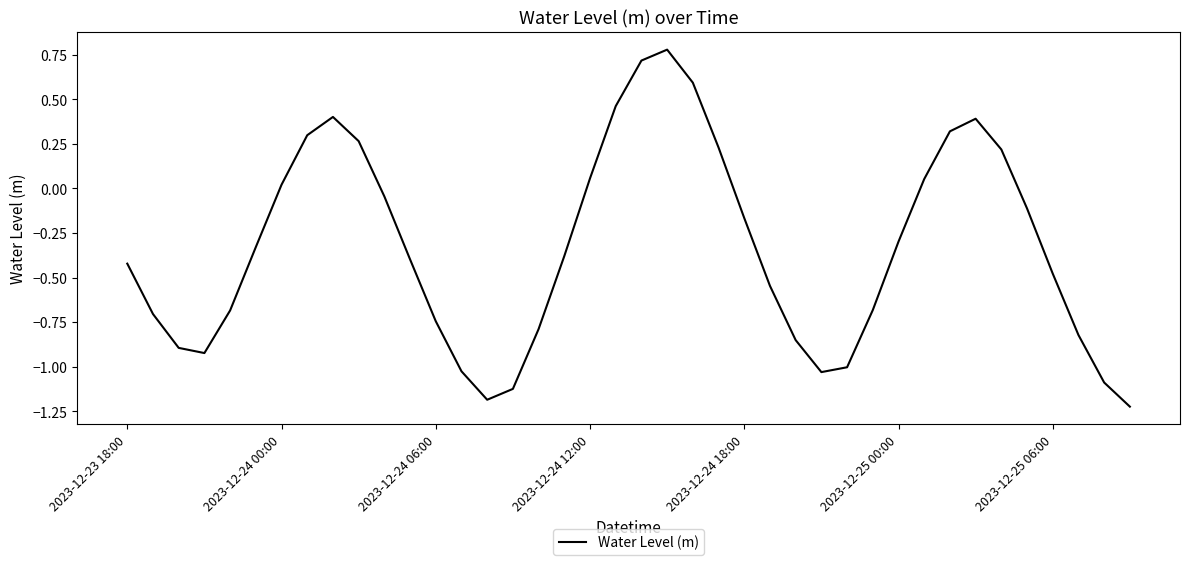

What is the difference between the maximum and minimum values?

2.0